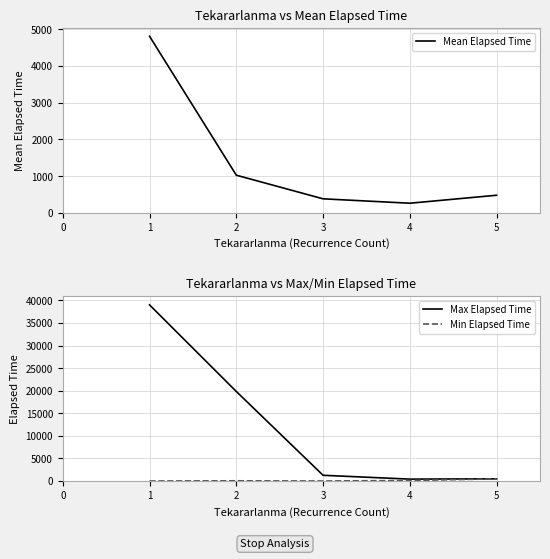

Which series has the largest range (max minus min)?

Max Elapsed Time